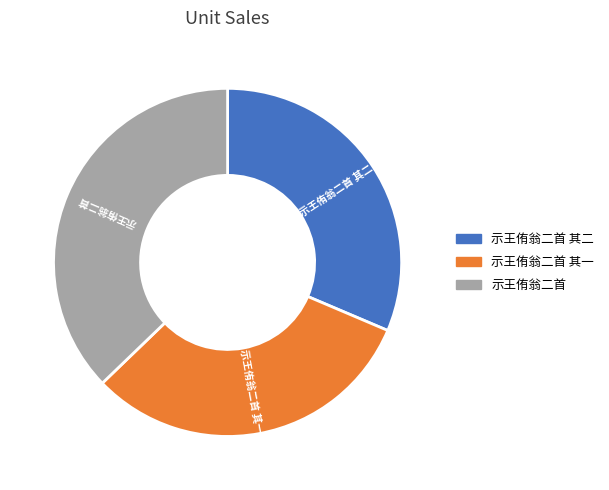

Is there any slice that represents more than half of the pie?

No